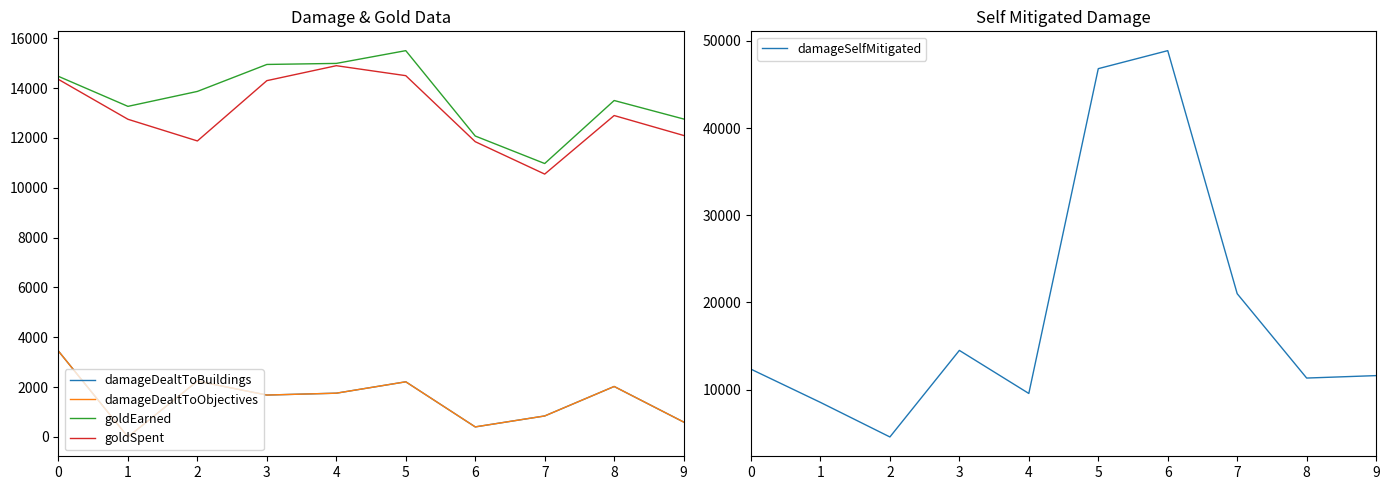

What is the spread (max minus min) of values at 7?

20155